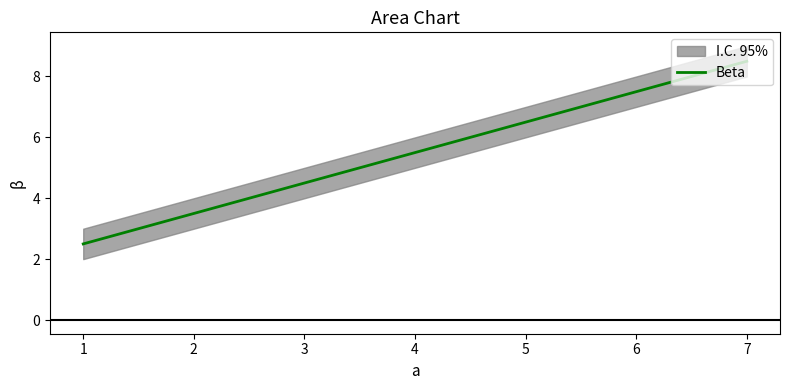

At which label does Beta first exceed 5?

4